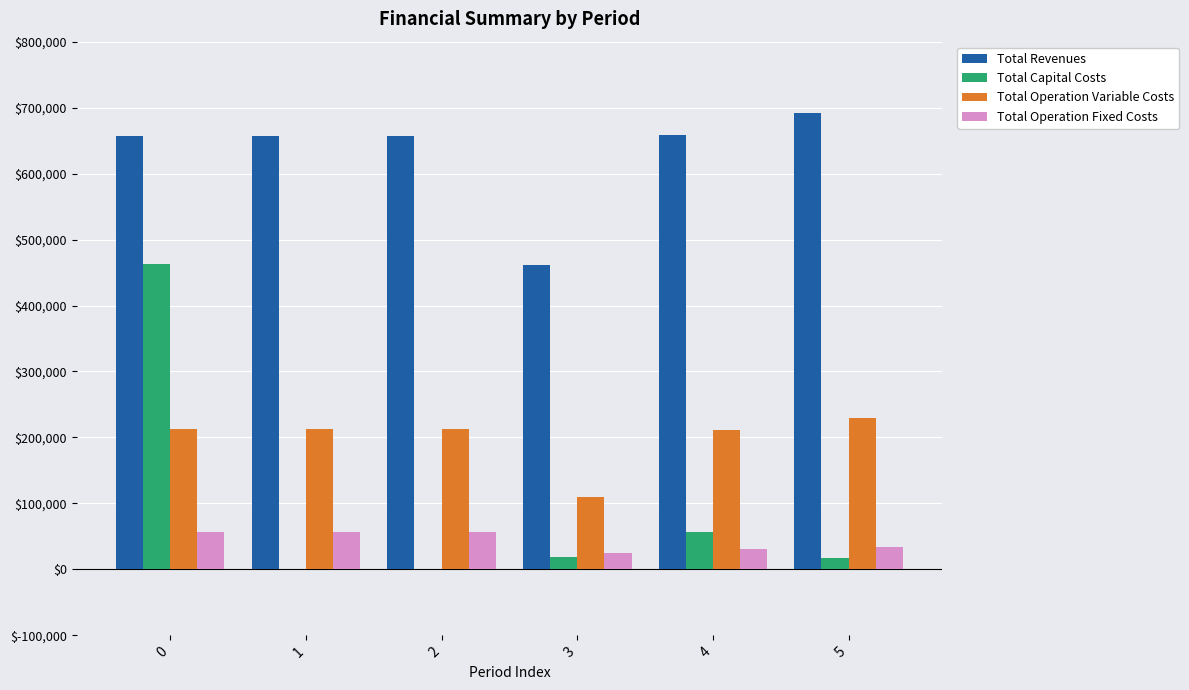

Is it true that Total Operation Fixed Costs equals 34004.8 at 5?

True